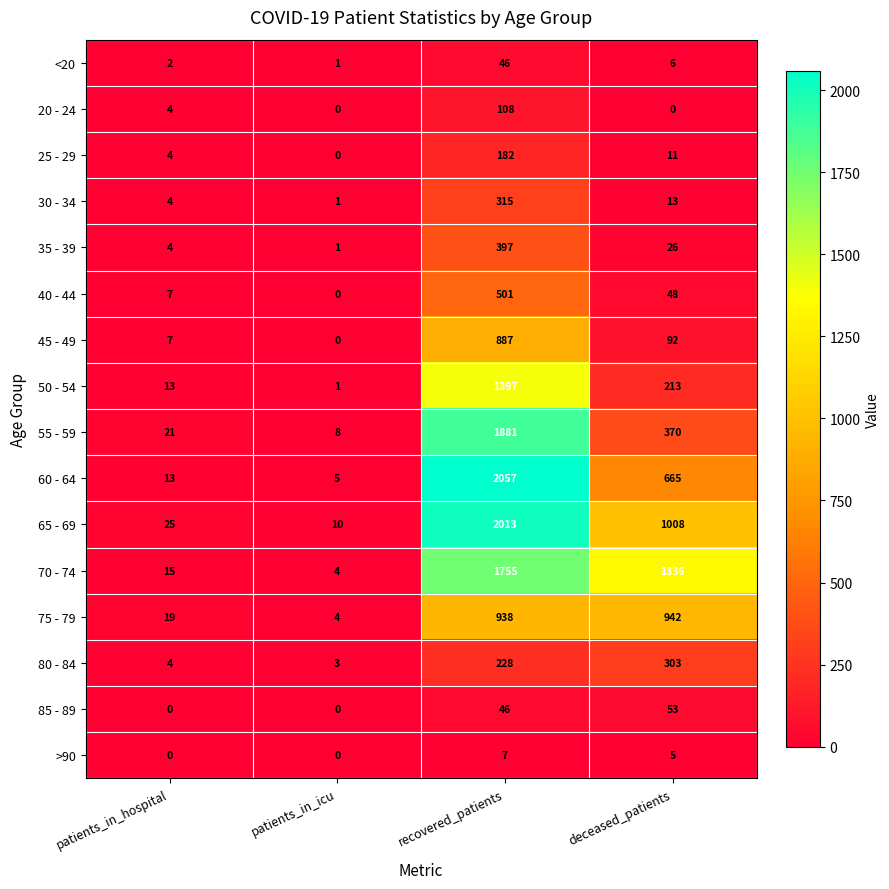

The 80 - 84 series shows 303 at deceased_patients. True or false?

True